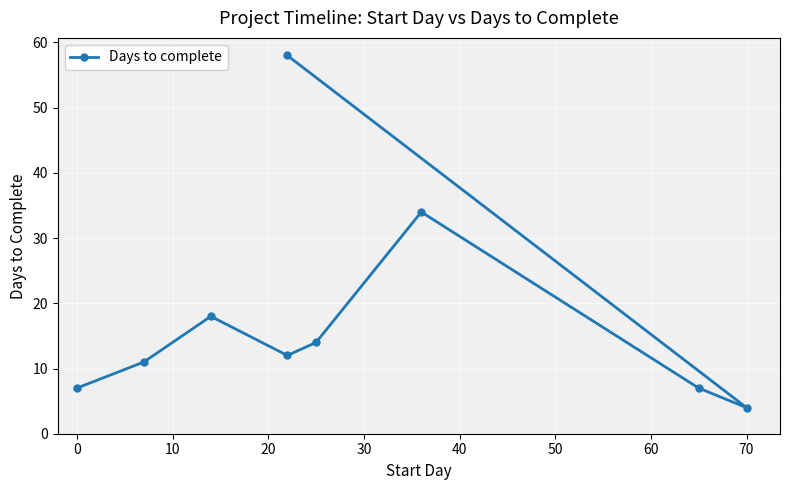

What is the difference between the maximum and minimum values?

54